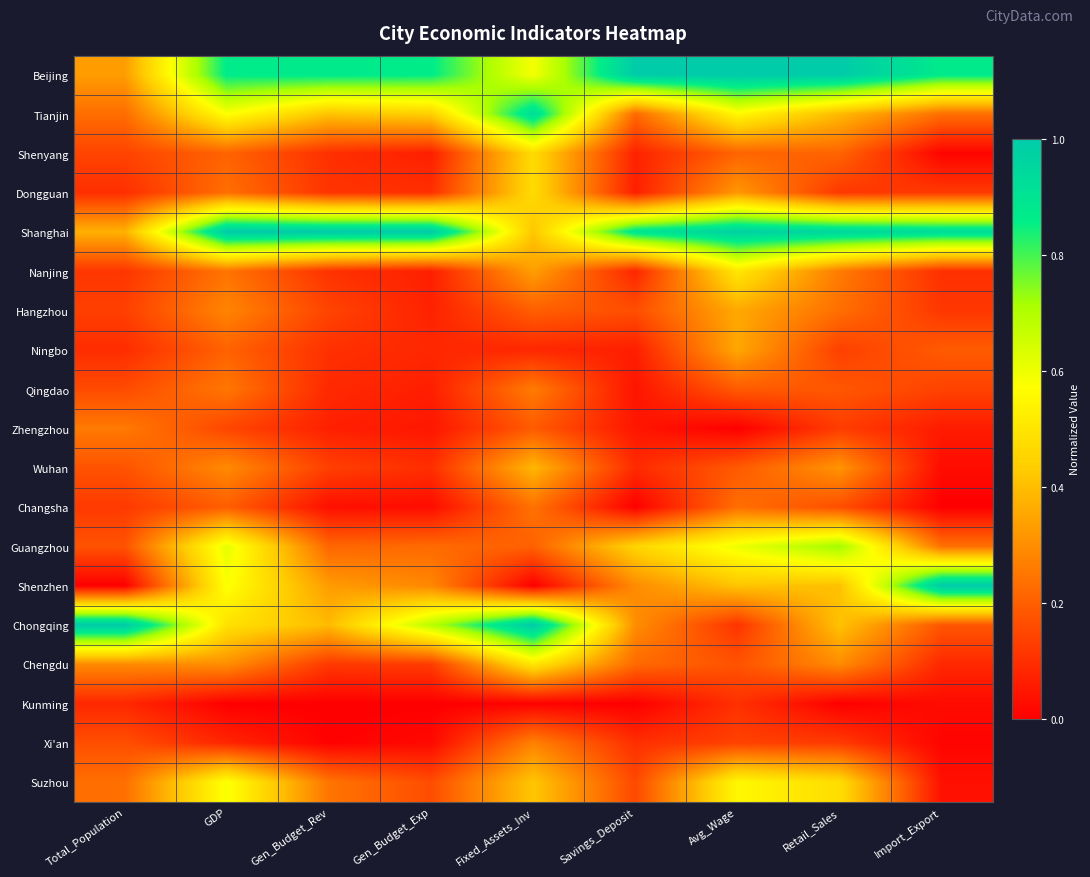

What is the total value across all series at Savings_Deposit?

4.3